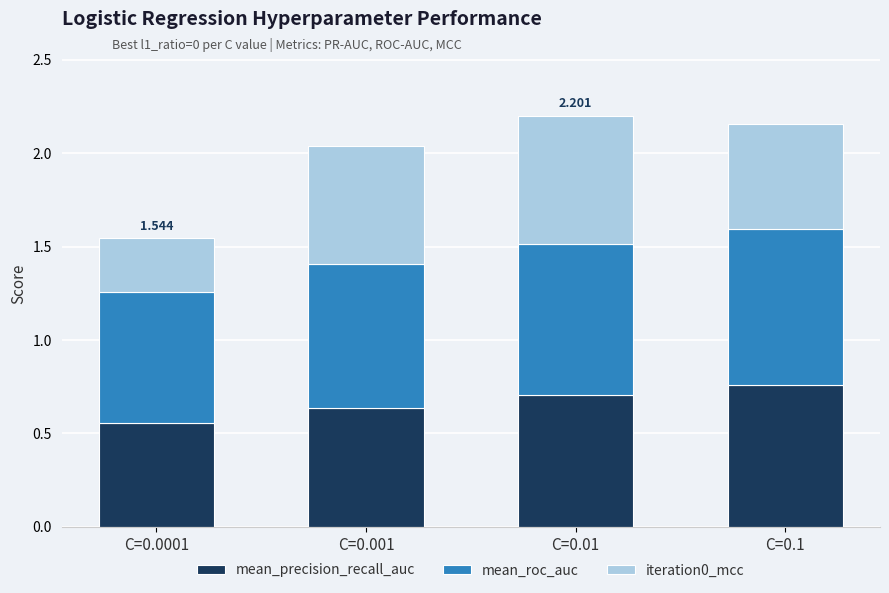

Is it true that iteration0_mcc equals 0.2 at C=0.001?

False